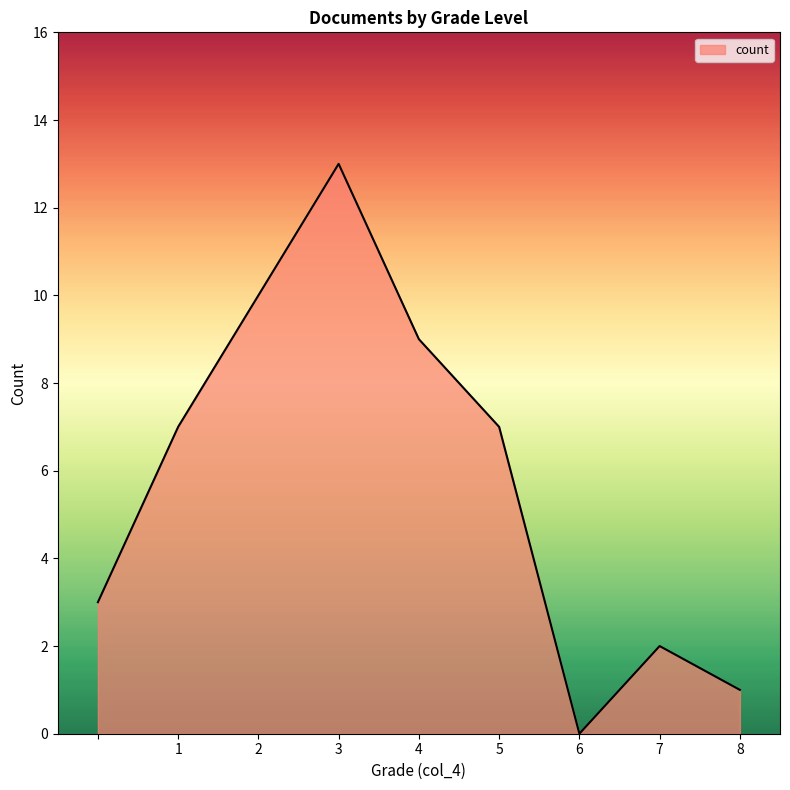

What is the difference between the maximum and minimum values?

13